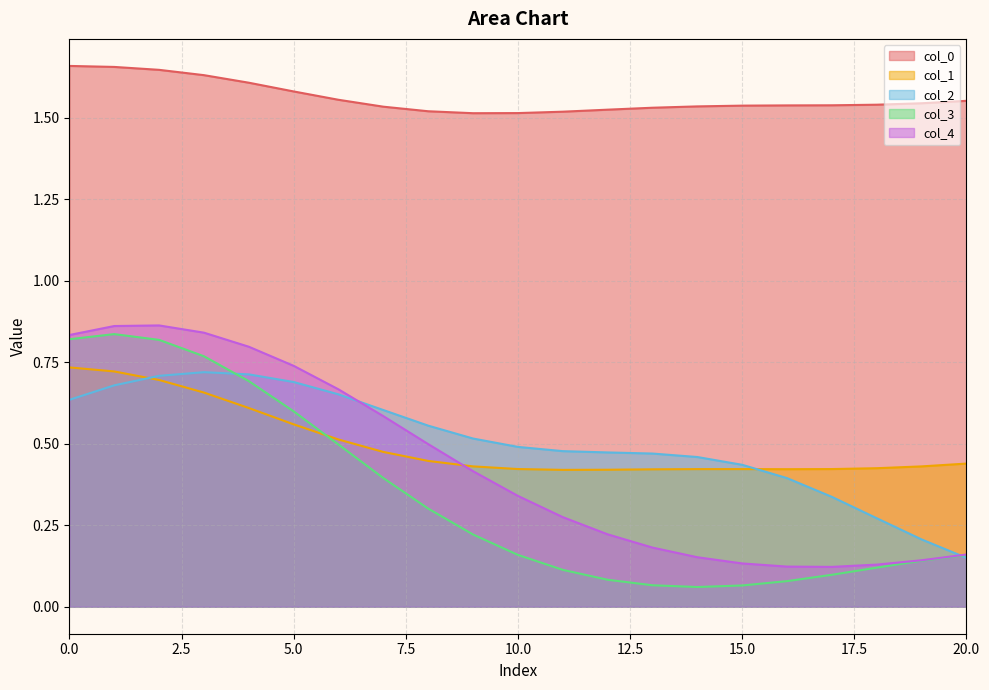

In col_1, how many points are higher than both neighbors (excluding endpoints)?

1